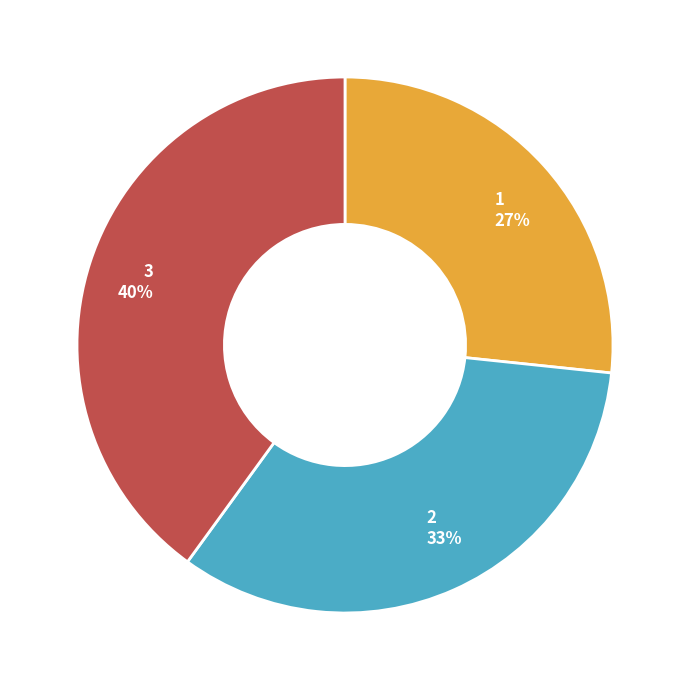

Do 1 and 3 together represent more than half of the pie?

Yes